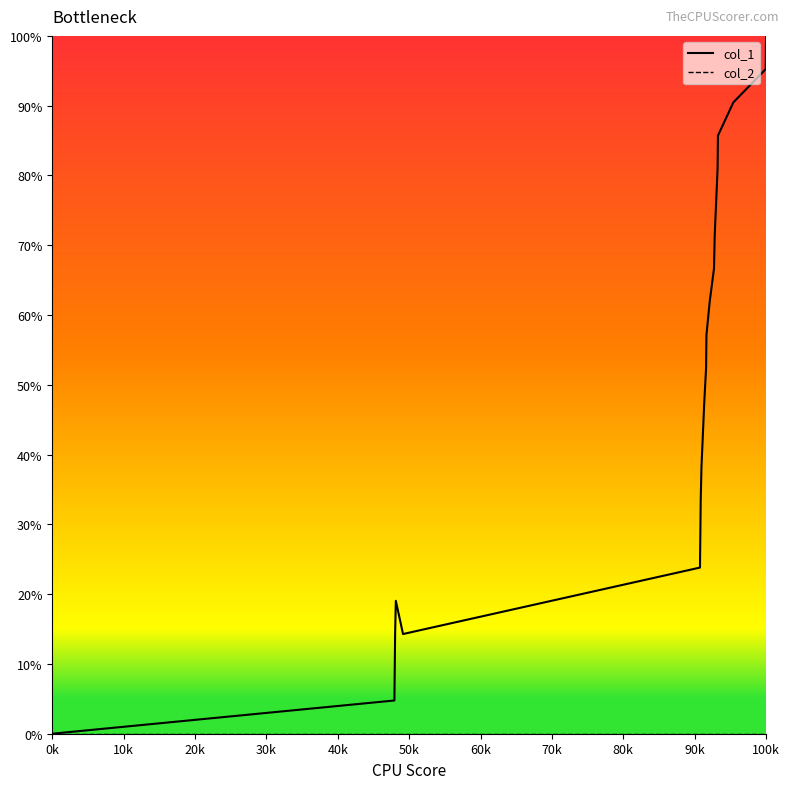

True or false: col_1 has more than 2 points higher than both neighbors.

False